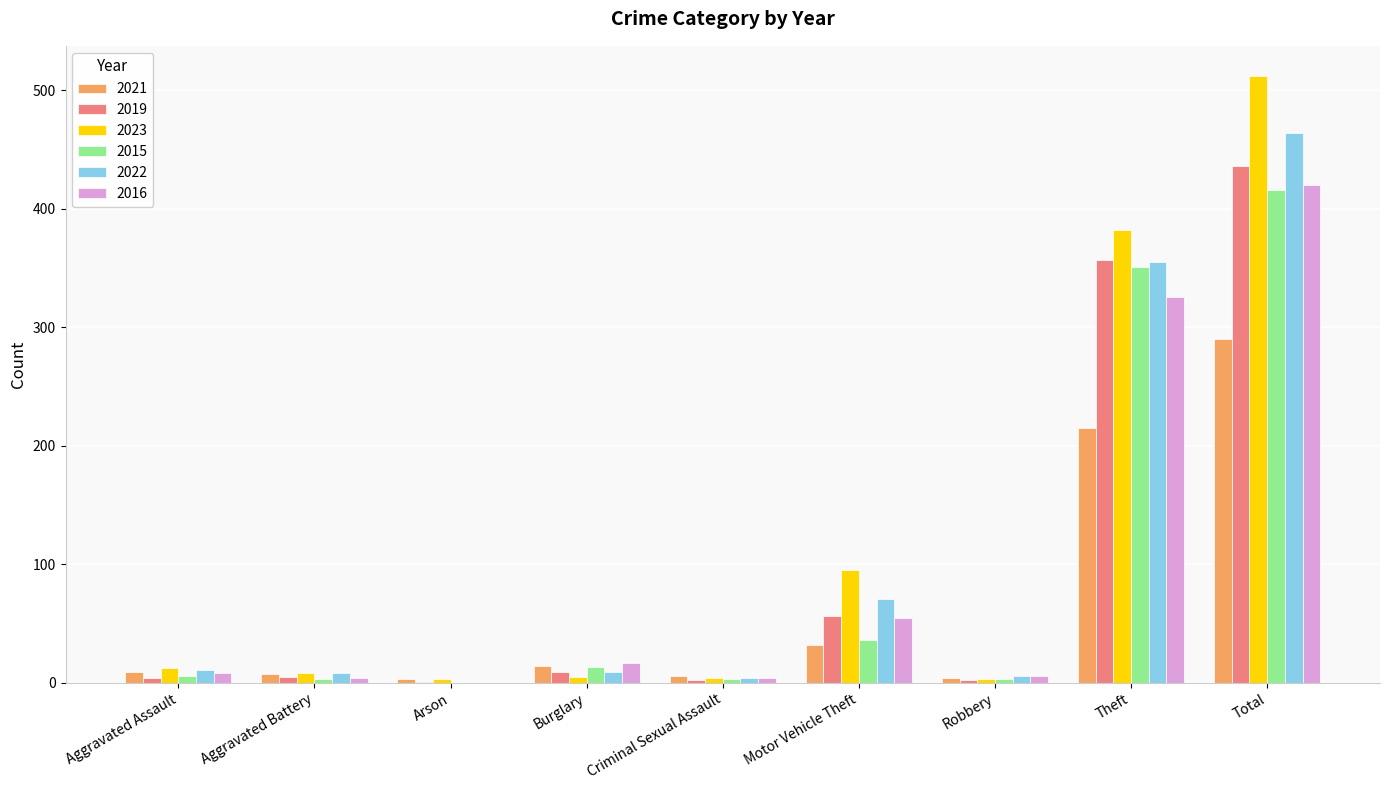

What is the total value across all series at Motor Vehicle Theft?

345